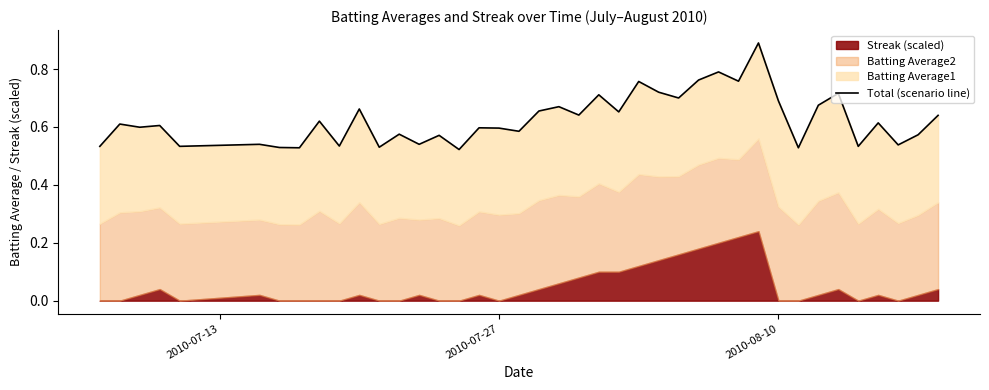

What is the minimum value shown in the chart?

0.5